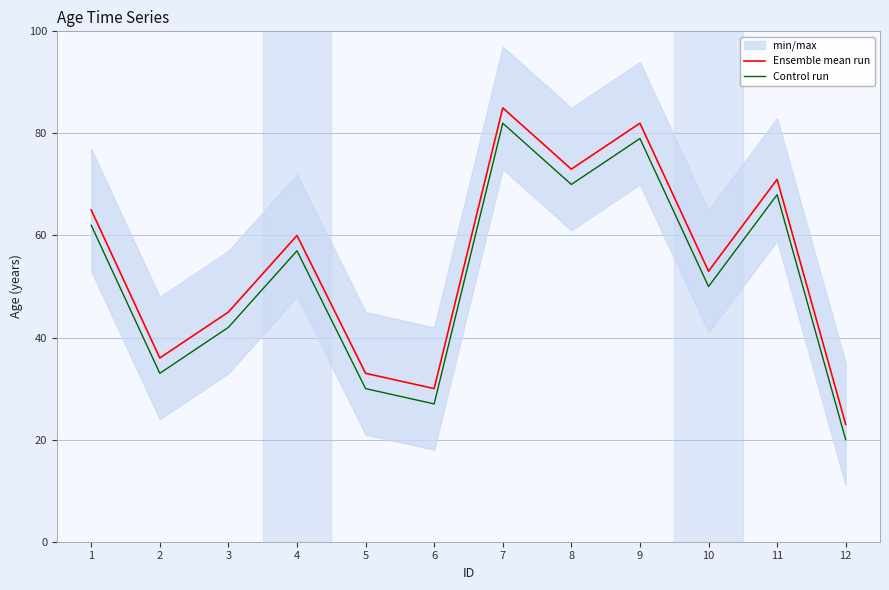

Read the Ensemble mean run value at 6, to the nearest 10.

30